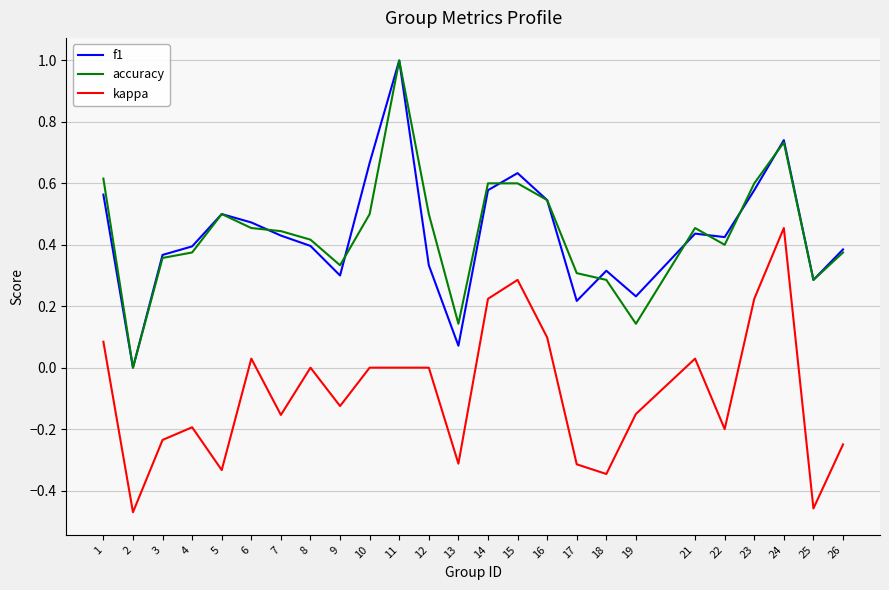

Which series changed the most between 3 and 15?

kappa